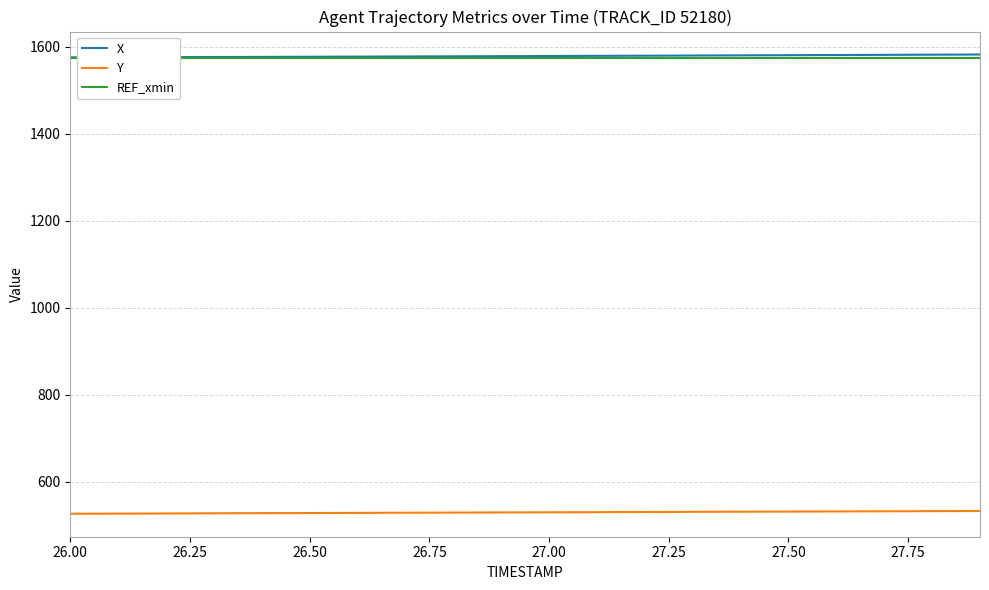

True or false: X has more than 2 interior local peaks.

False